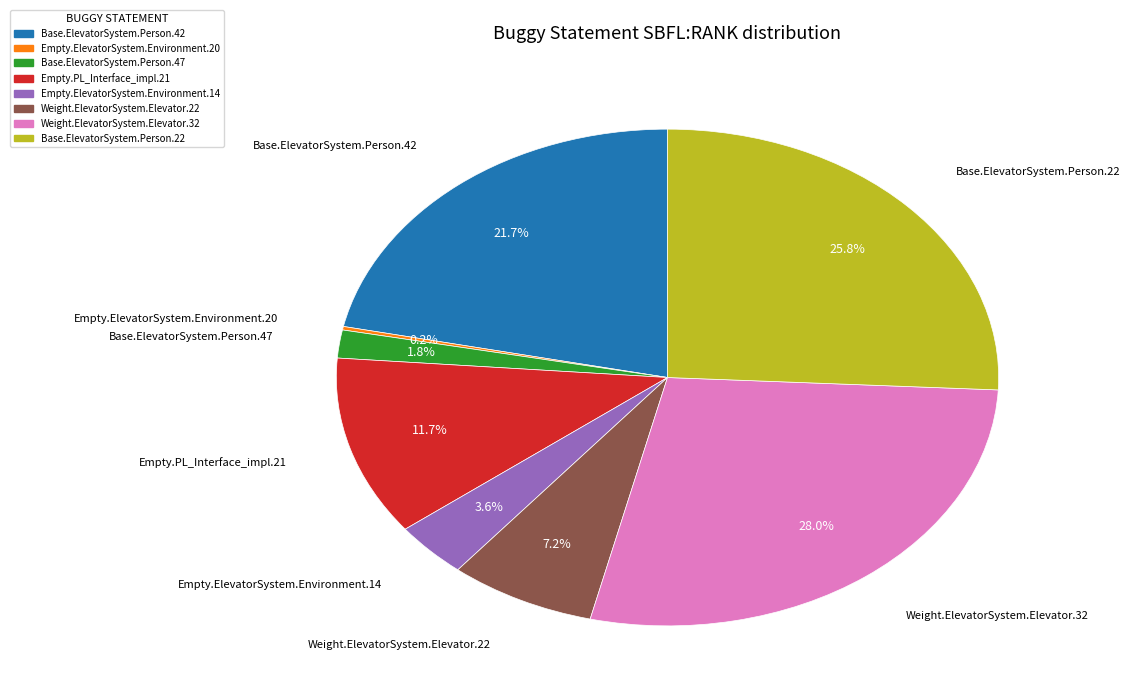

To the nearest percent, what portion does Base.ElevatorSystem.Person.42 represent?

22%